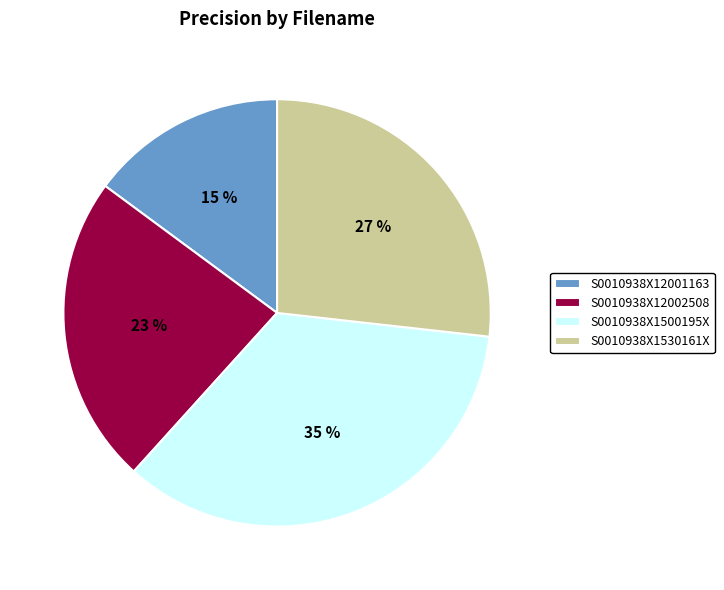

True or false: S0010938X12001163 accounts for 15% of the total.

True